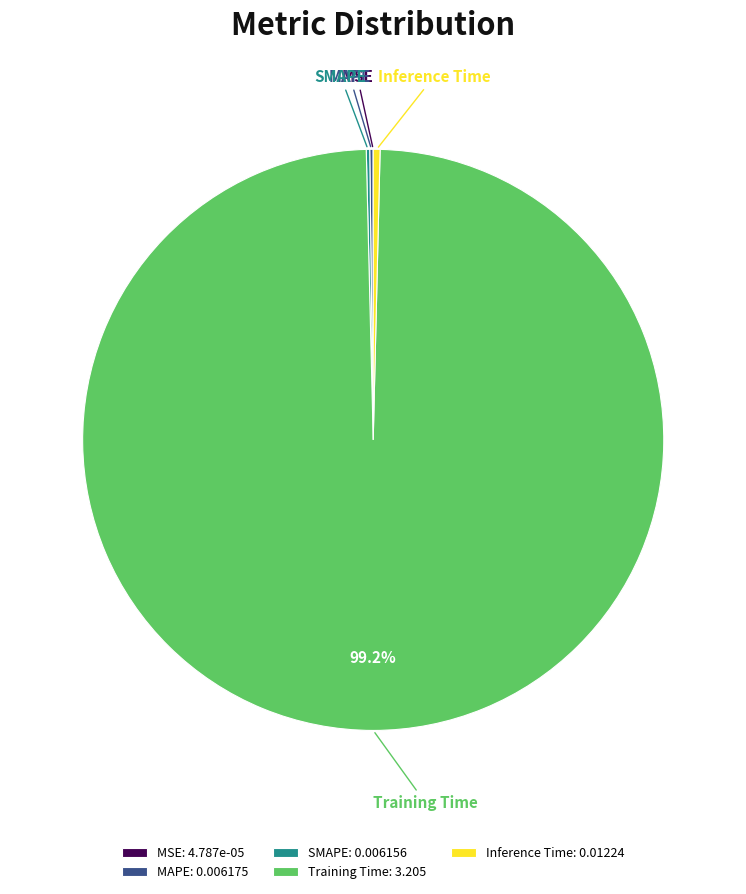

Is there any slice that represents more than half of the pie?

Yes